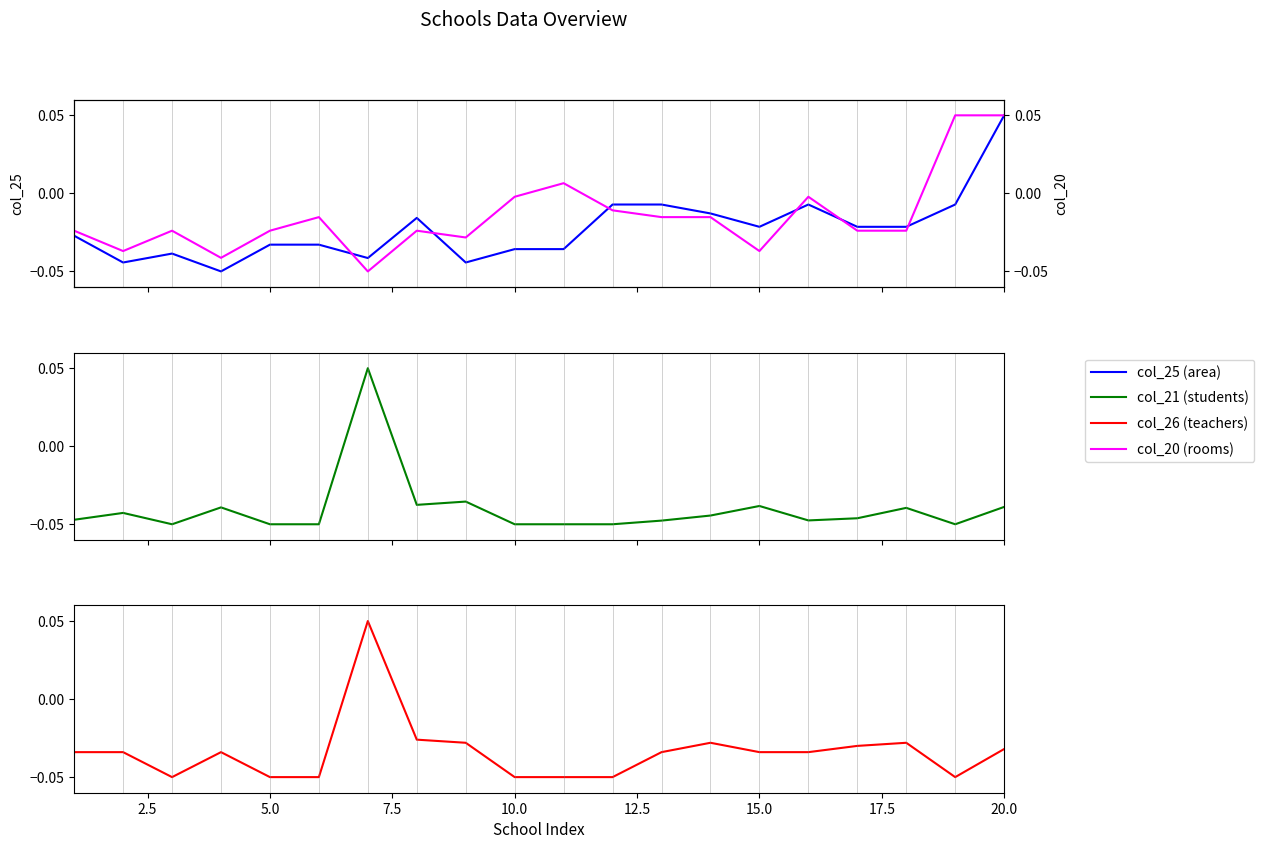

How many categories are shown in the chart?

20